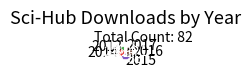

How many slices are in this pie chart?

5